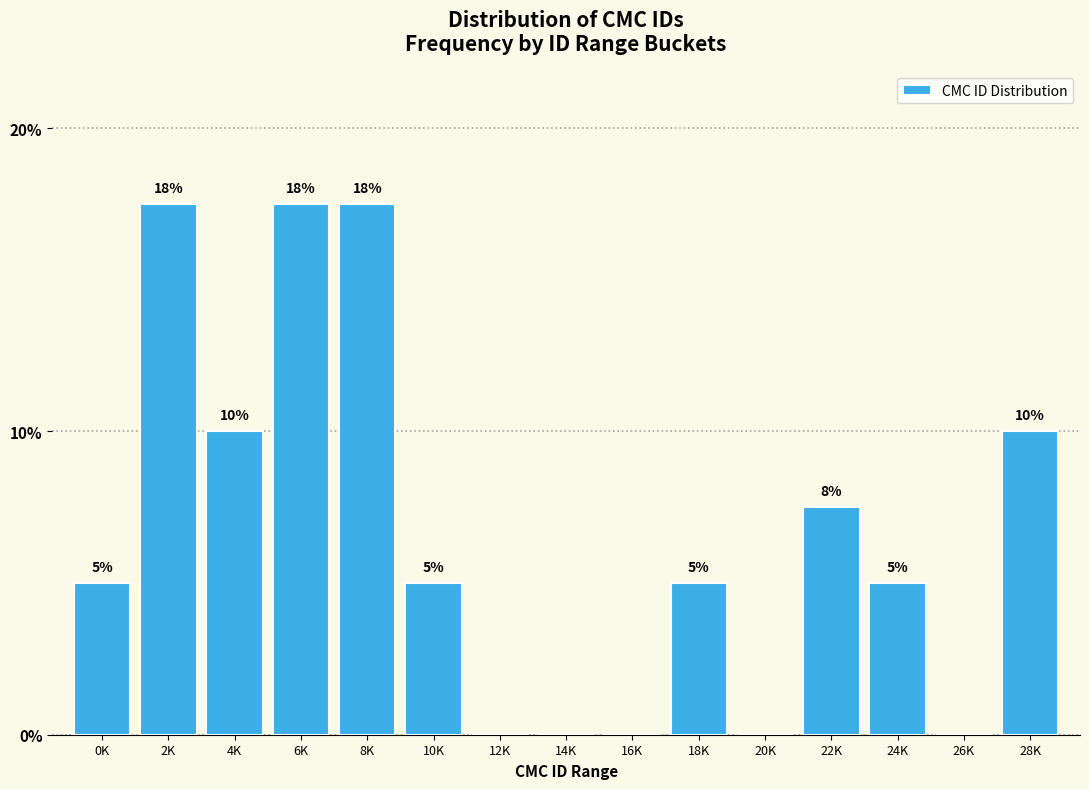

Is it true that the value at 6K is 17.5?

True